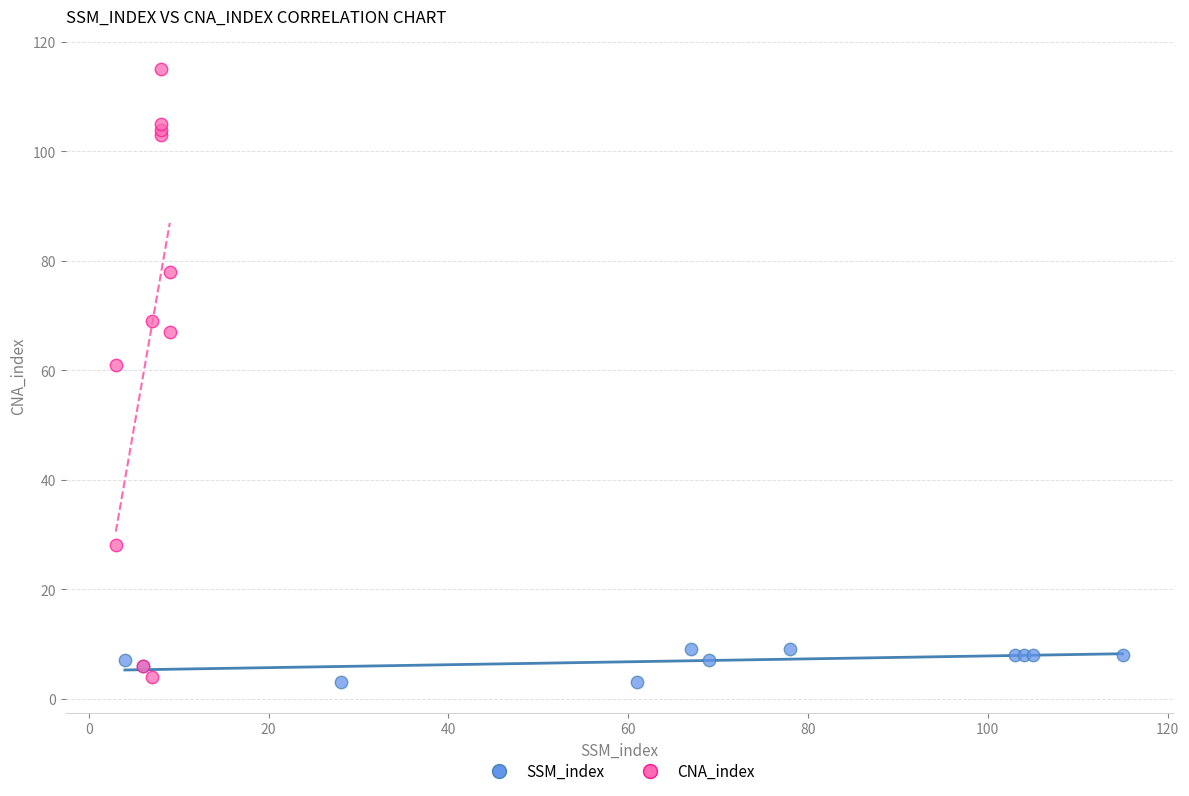

Which series has the largest Y range (max minus min)?

CNA_index